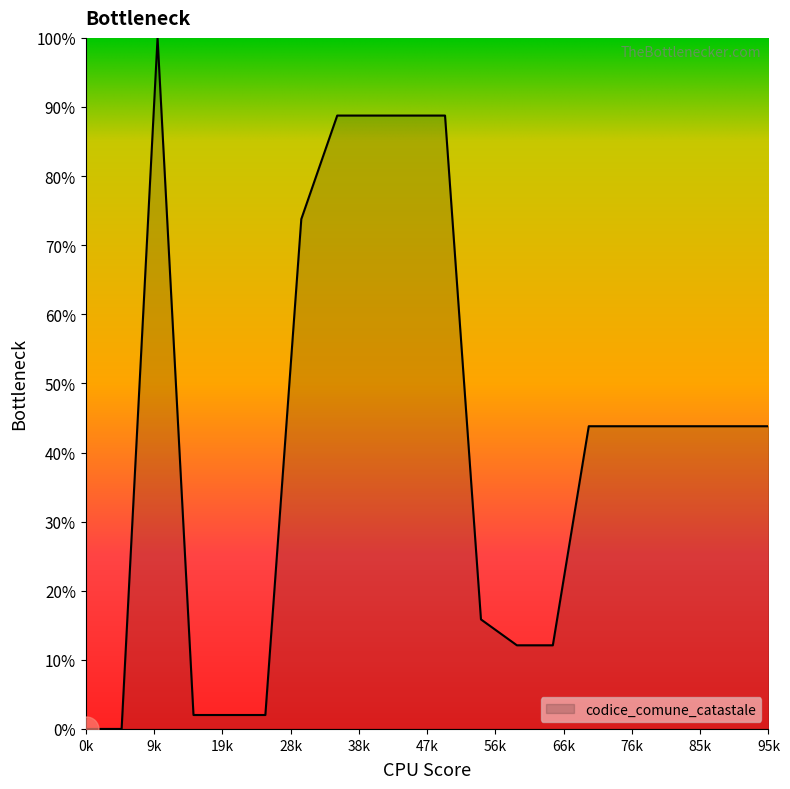

What is the difference between the maximum and minimum values?

100.0